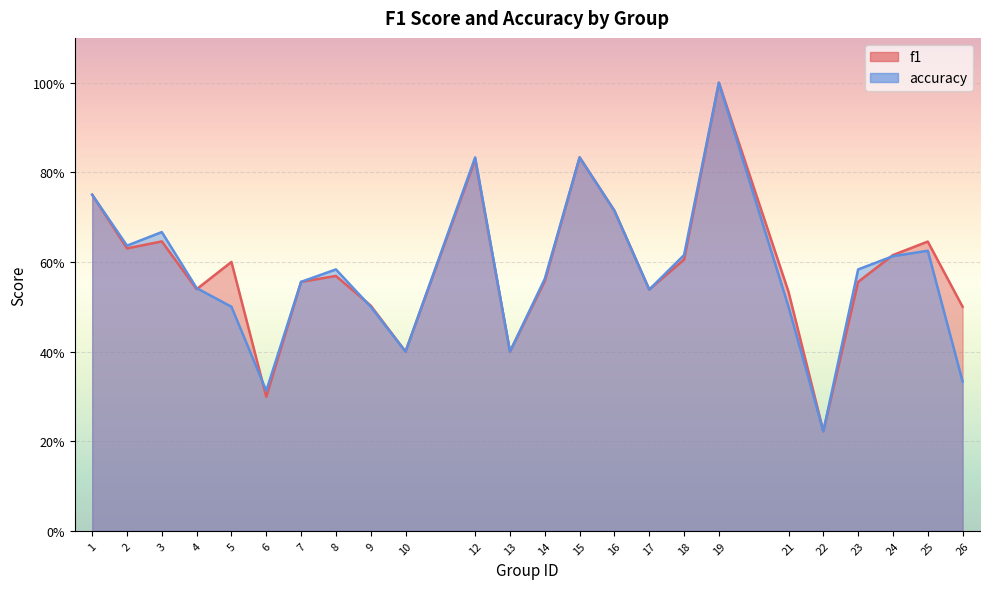

What is the average value of the f1 series?

0.6